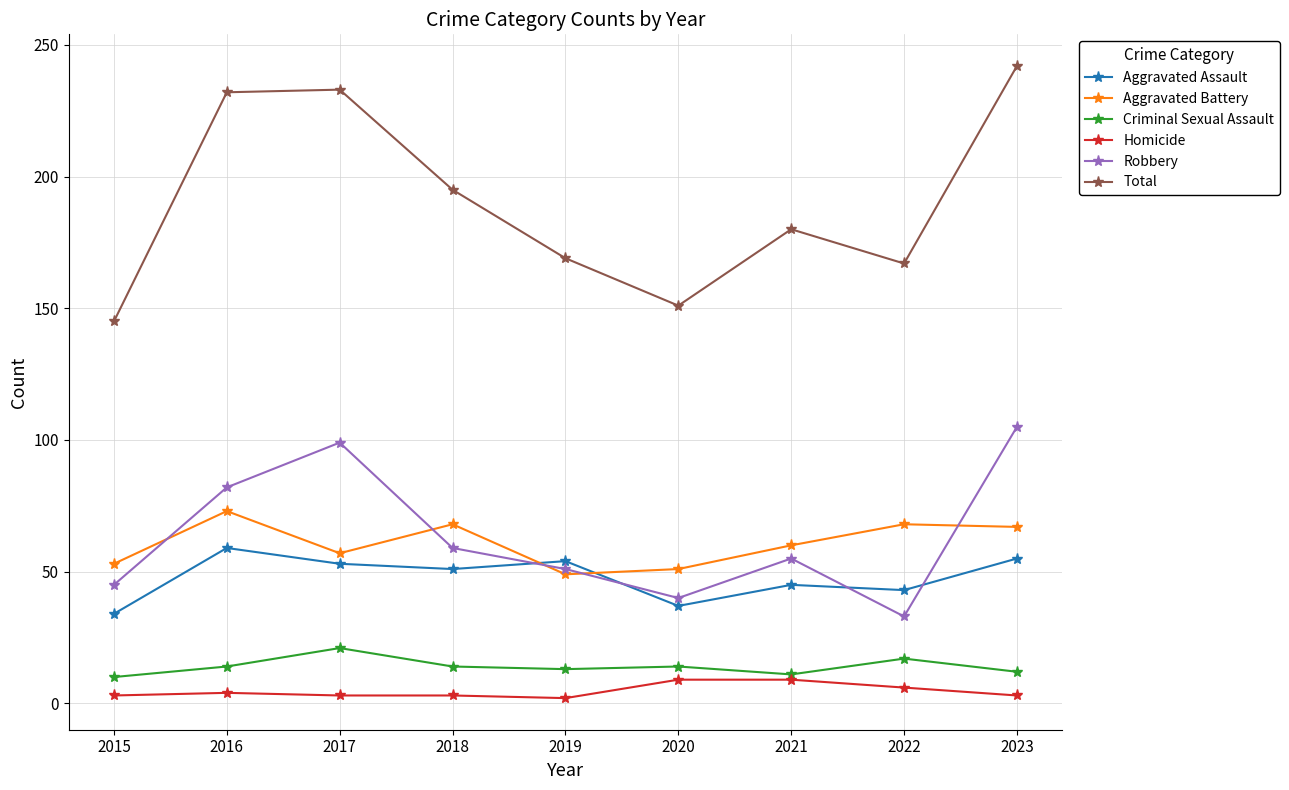

True or false: Total has more than 2 points higher than both neighbors.

False